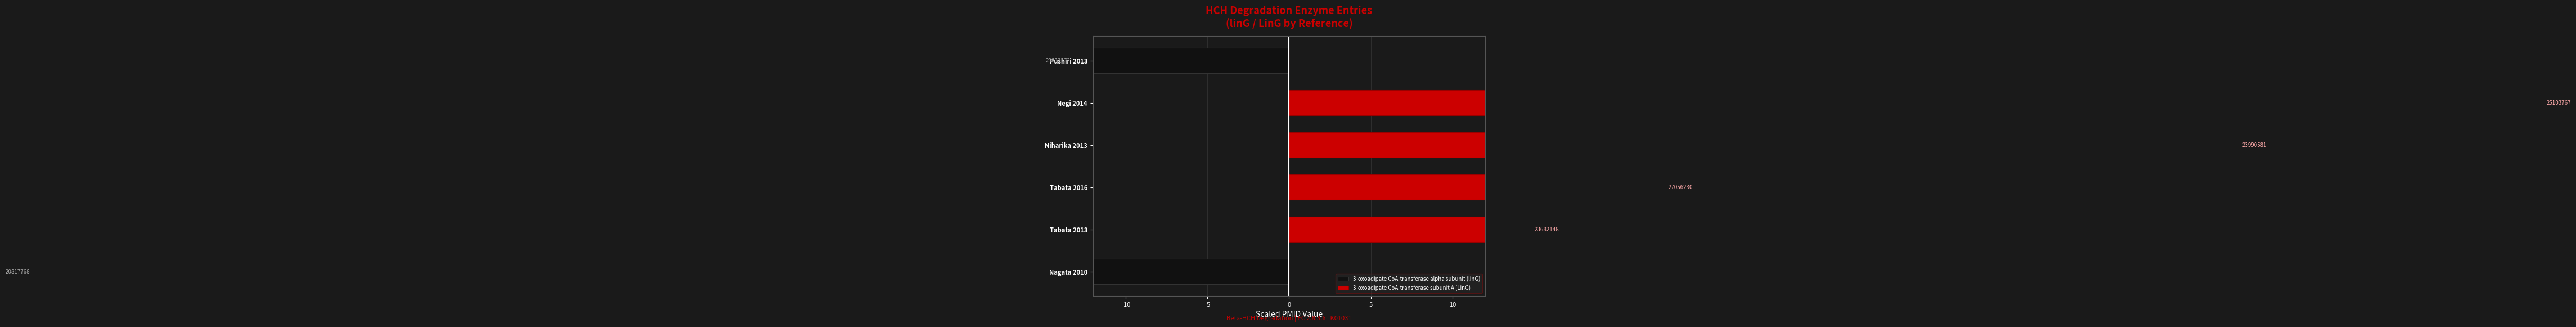

Reading left to right, transcribe all the data shown in this chart.

3-oxoadipate CoA-transferase alpha subunit (linG): -76.8	0.0	0.0	0.0	0.0	-13.2
3-oxoadipate CoA-transferase subunit A (LinG): 0.0	14.8	23.0	58.1	76.7	0.0